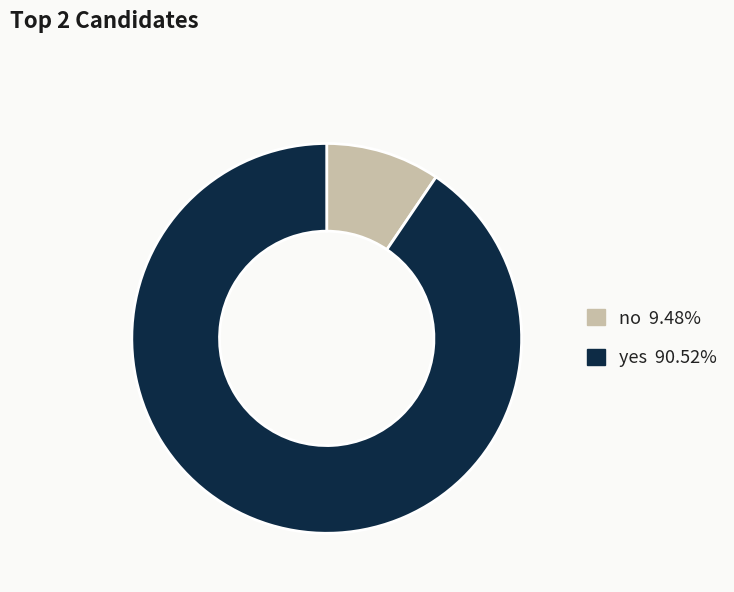

Rank the categories by value from highest to lowest.

yes, no